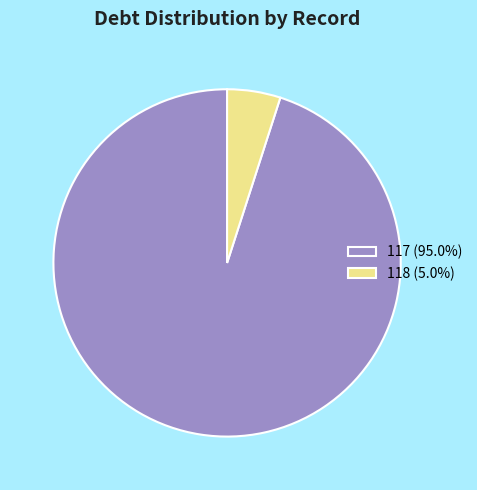

Does any single category account for the majority?

Yes